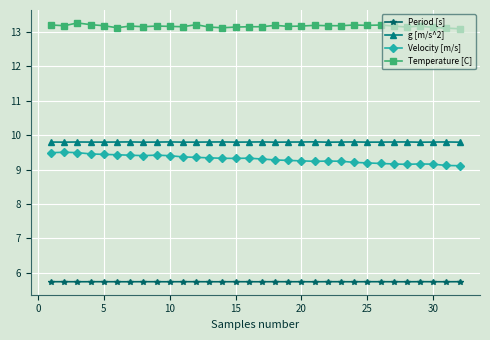

Count the Period [s] values in the range 5 to 6.

32